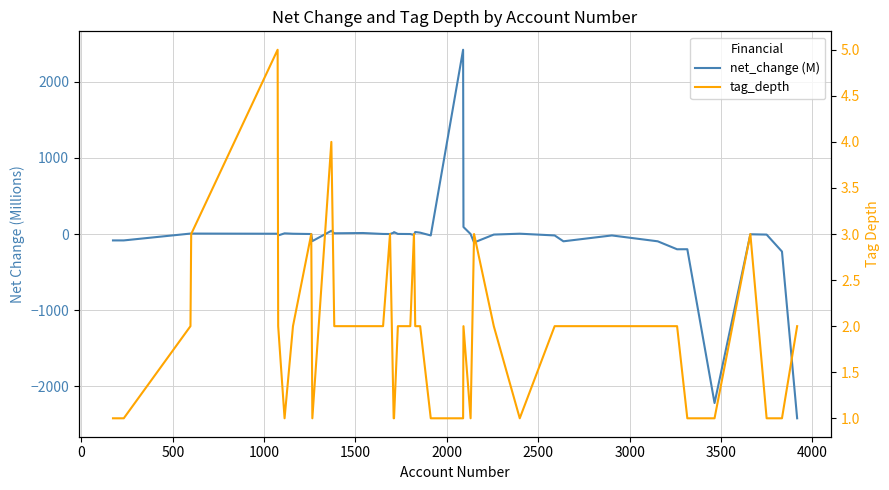

List the series in order of their peak value, highest first.

net_change (M), tag_depth